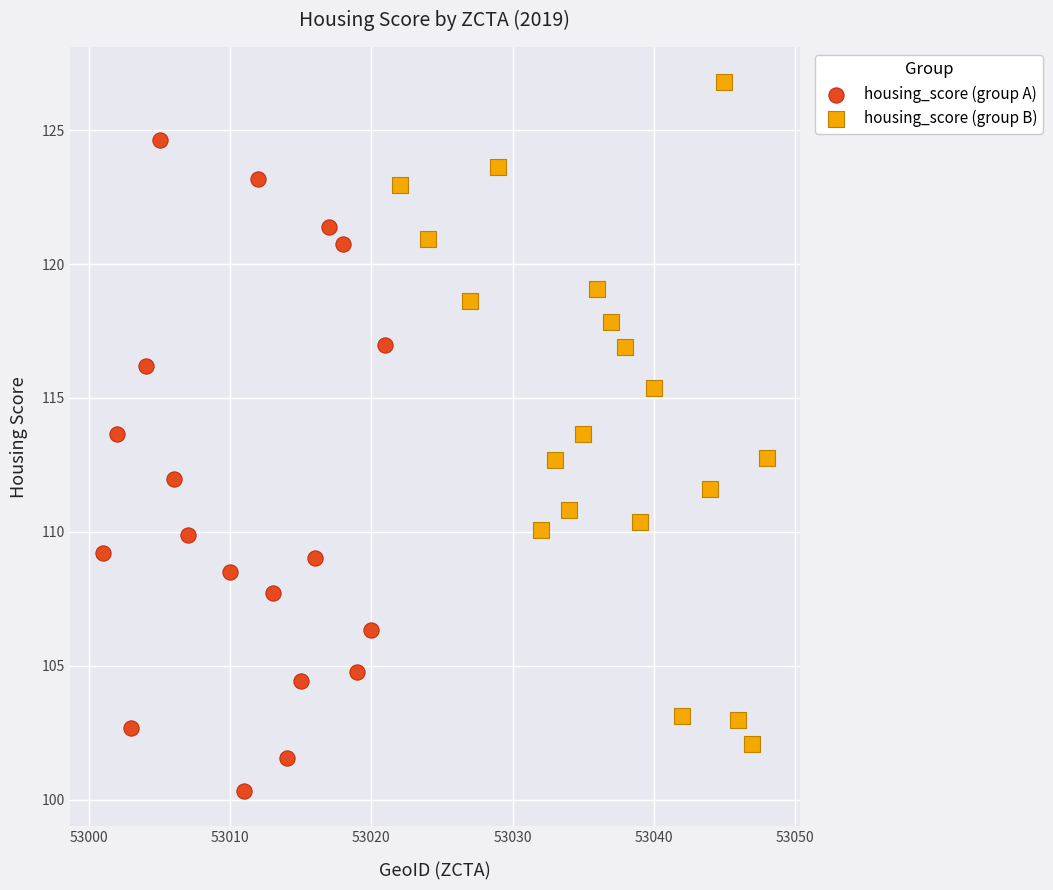

Which series reaches the maximum Y coordinate?

housing_score (group B)